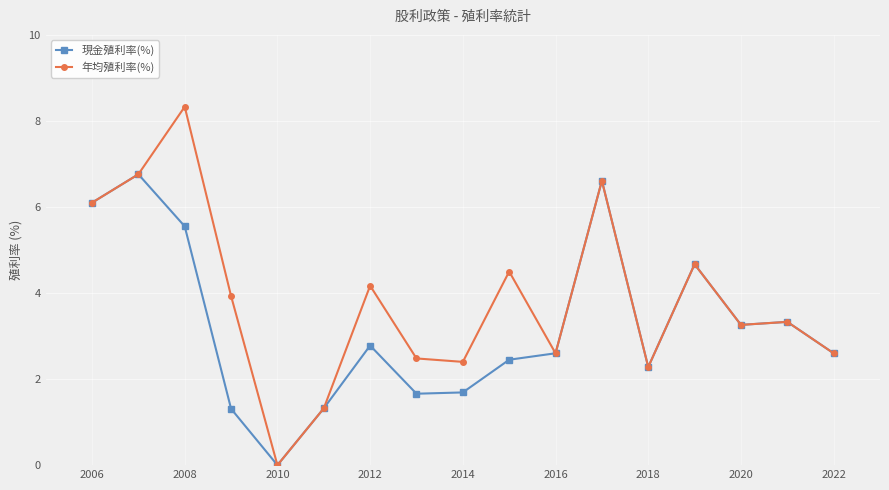

What is the difference between the maximum and minimum values in the 現金殖利率(%) series?

6.8